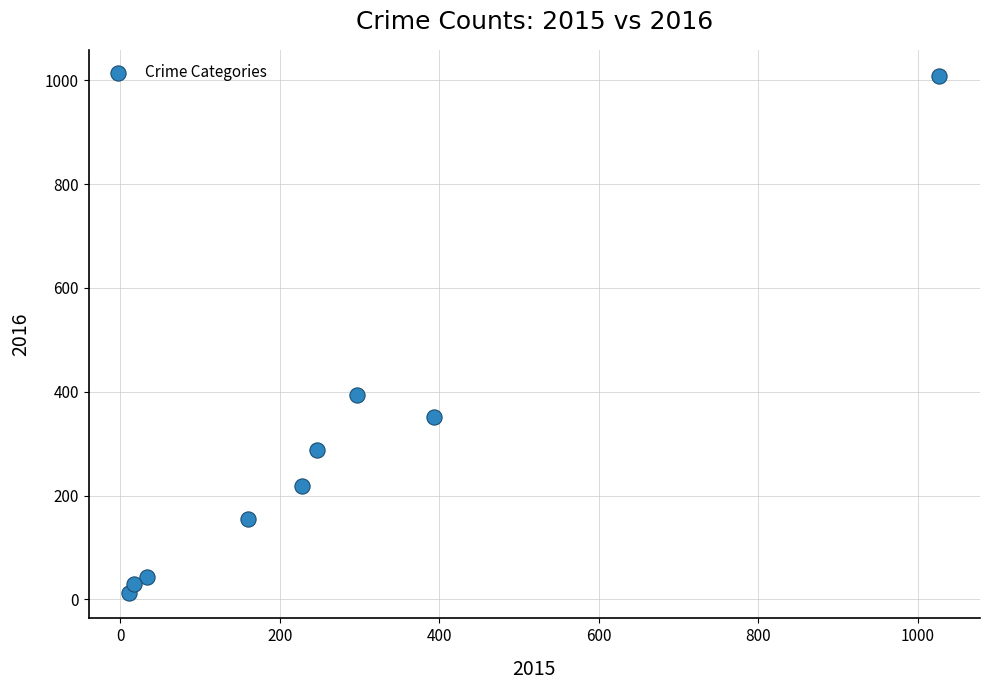

What Y value in the scatter plot is closest to 511?

394